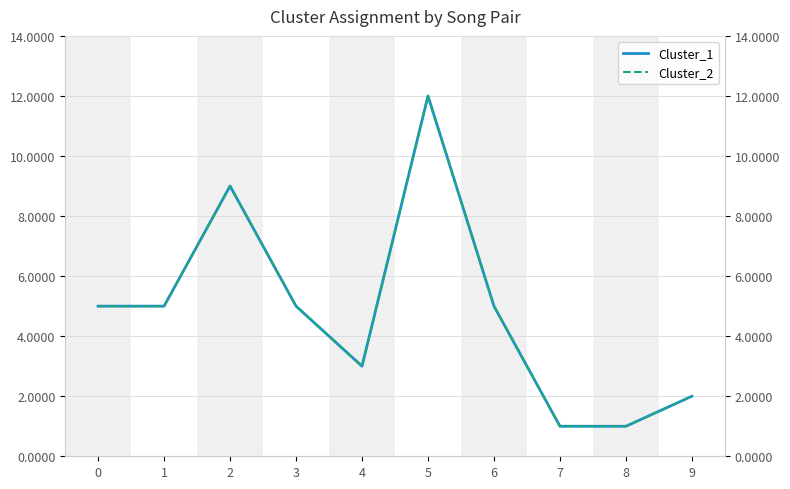

Which series has the largest total across all categories?

Cluster_1